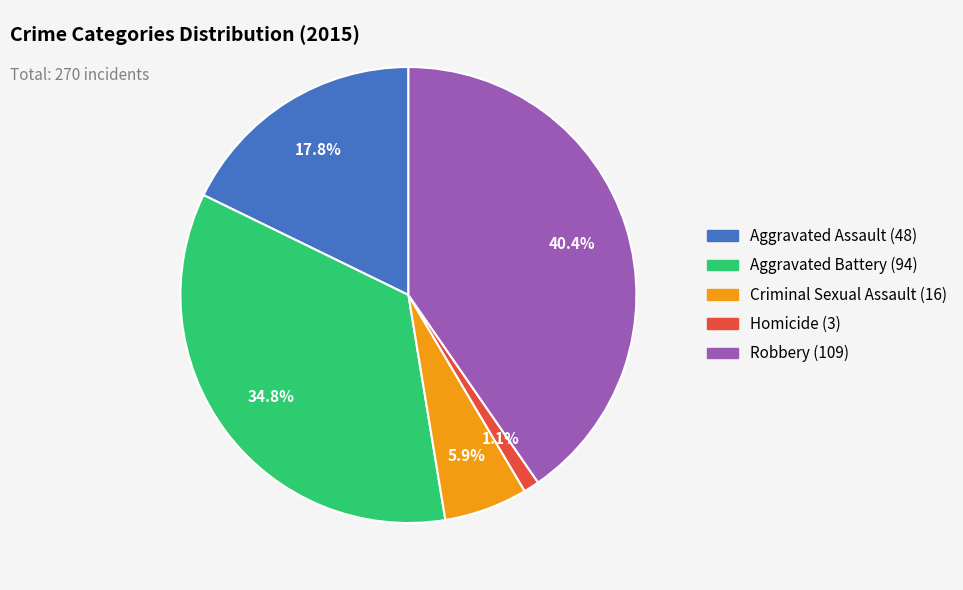

What is the ratio of the value at Robbery to the value at Aggravated Battery?

1.2